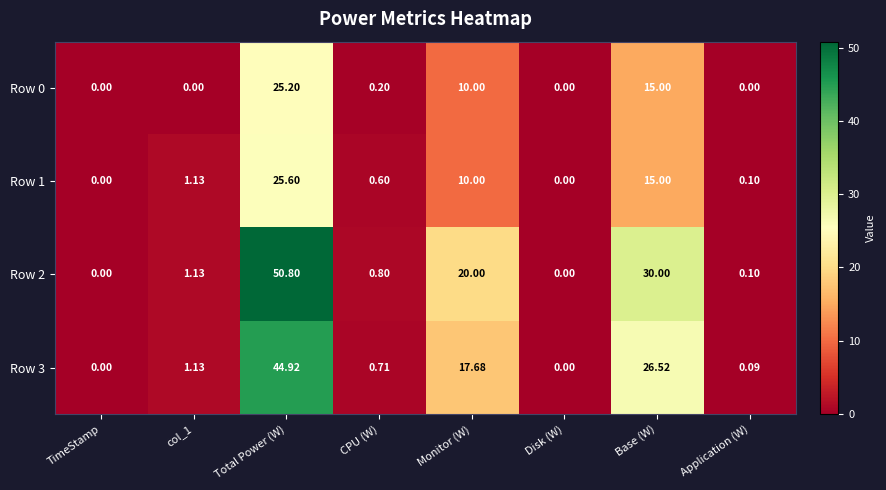

At which label does Row 3 reach its peak?

Total Power (W)